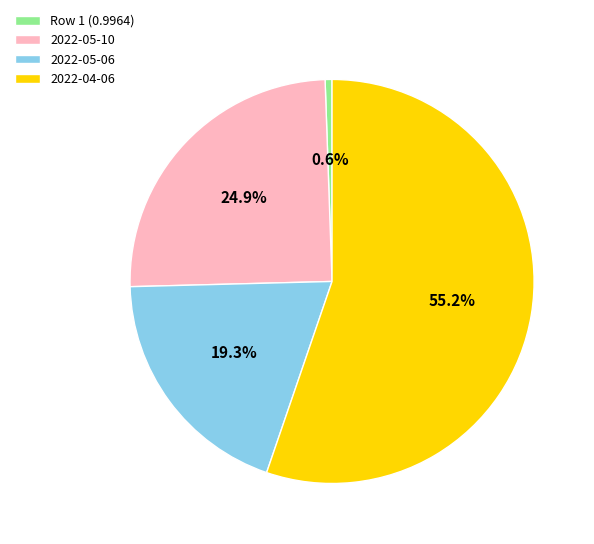

What is the majority slice?

2022-04-06